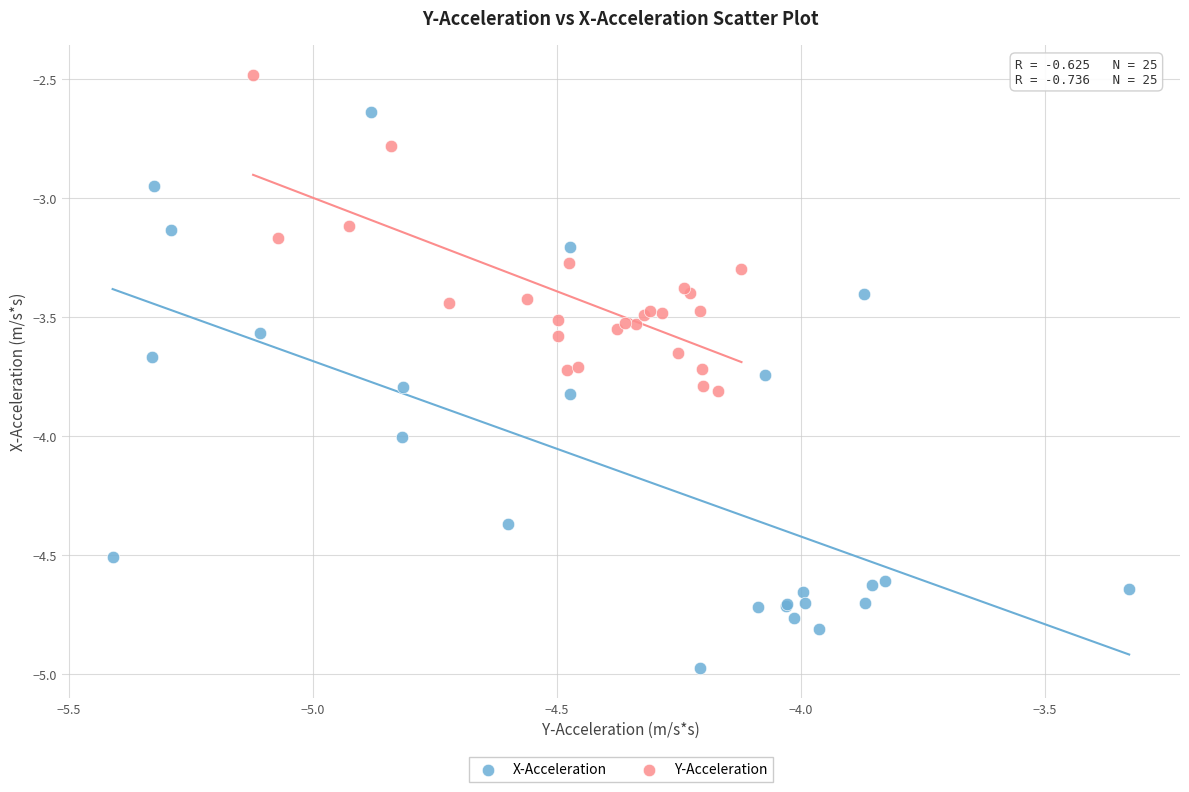

Which series has the largest Y range (max minus min)?

X-Acceleration